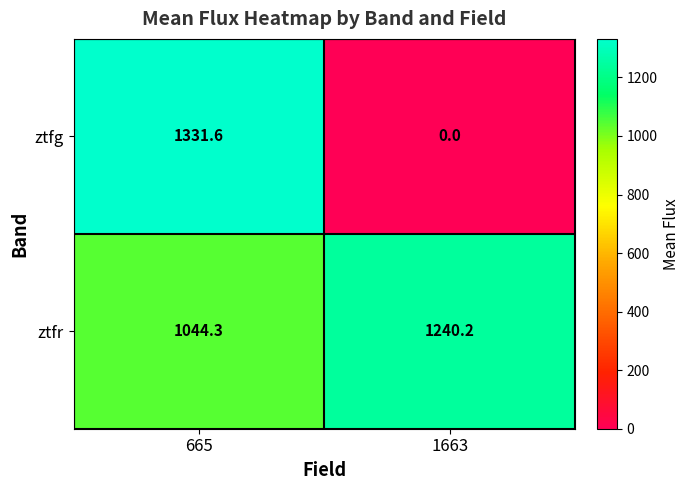

Reading left to right, extract all data points from this chart.

ztfg: 1331.6	0.0
ztfr: 1044.3	1240.2